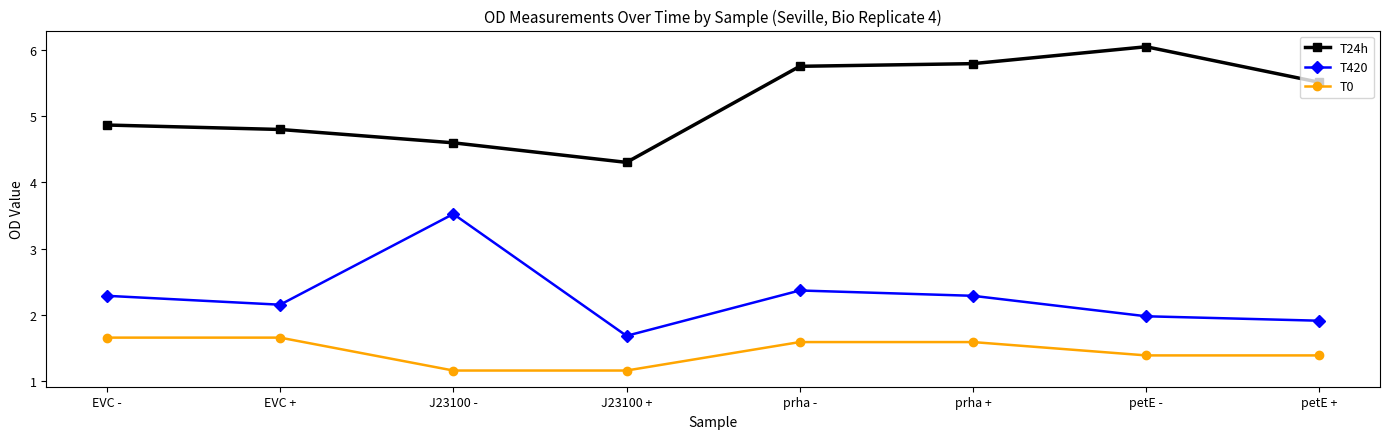

At how many categories does at least one series exceed 4?

8